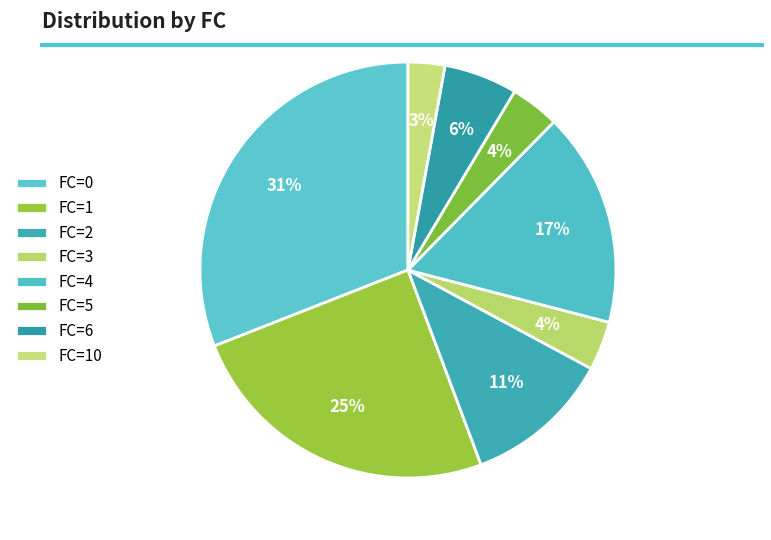

How many segments does this pie chart have?

8